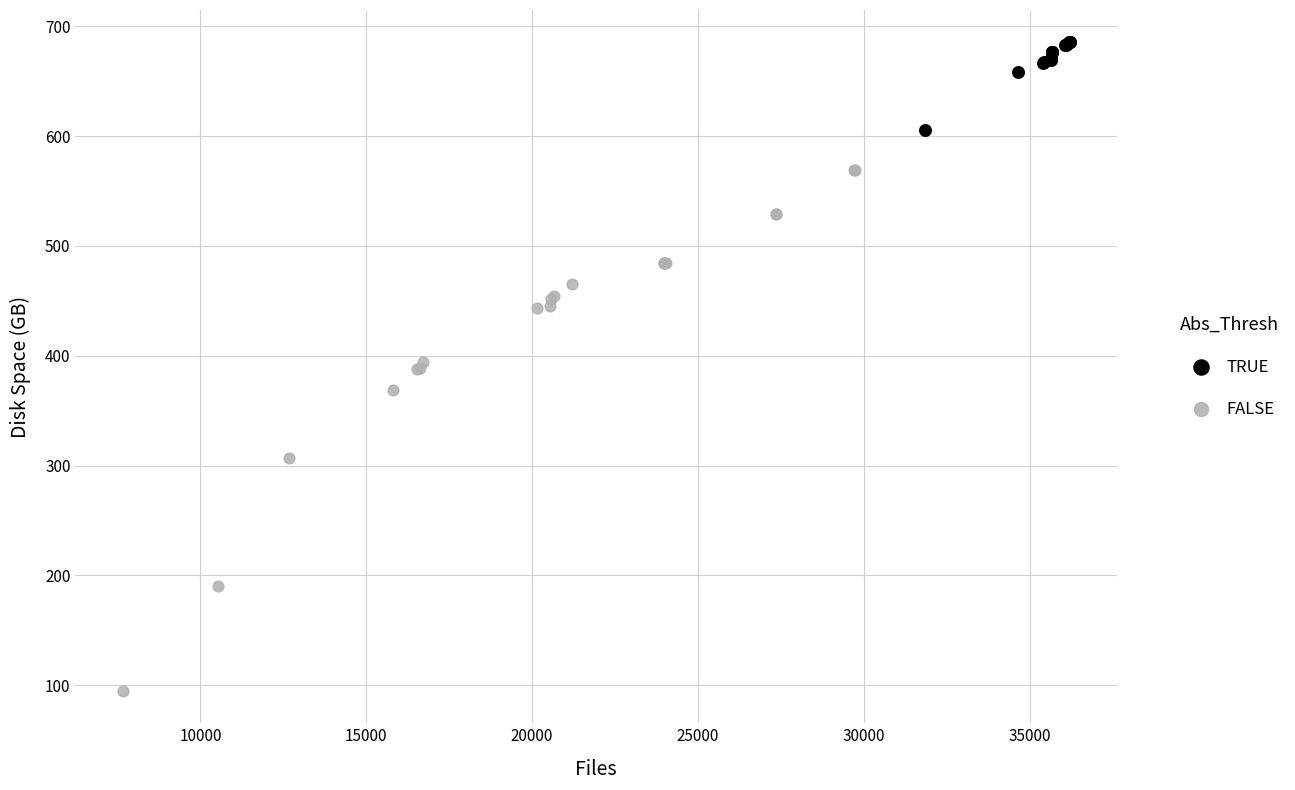

Which series has the widest spread of Y values?

FALSE